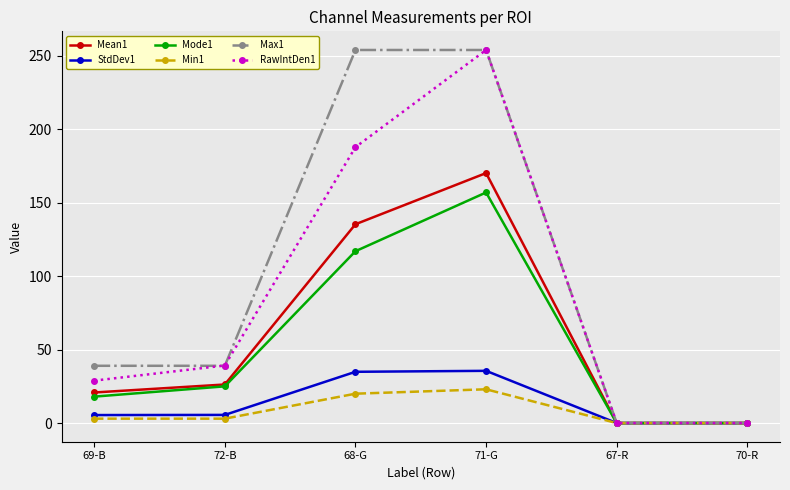

Which series has the widest spread of values?

Max1